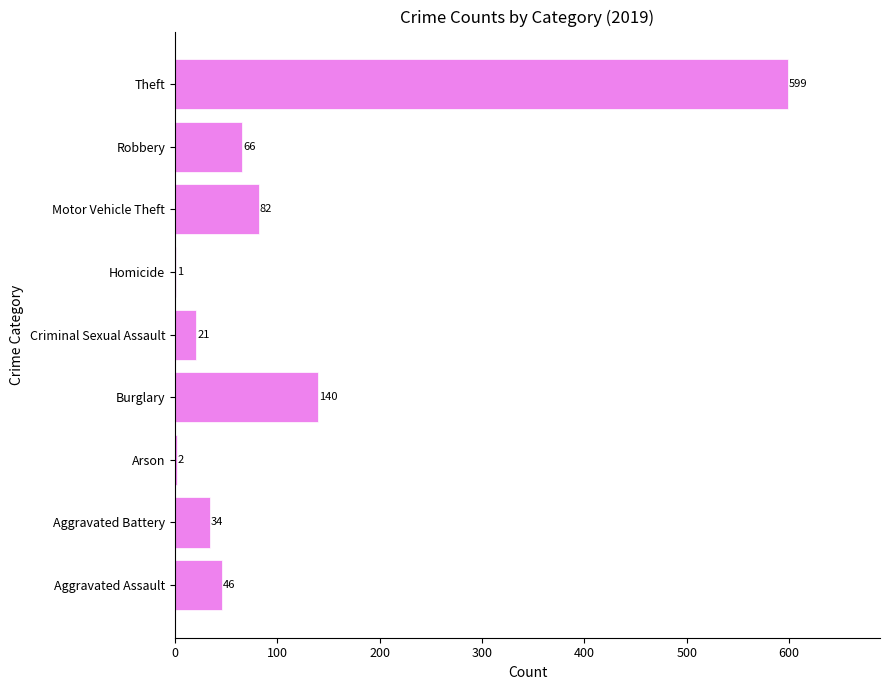

Which label corresponds to the largest value in the chart?

Theft